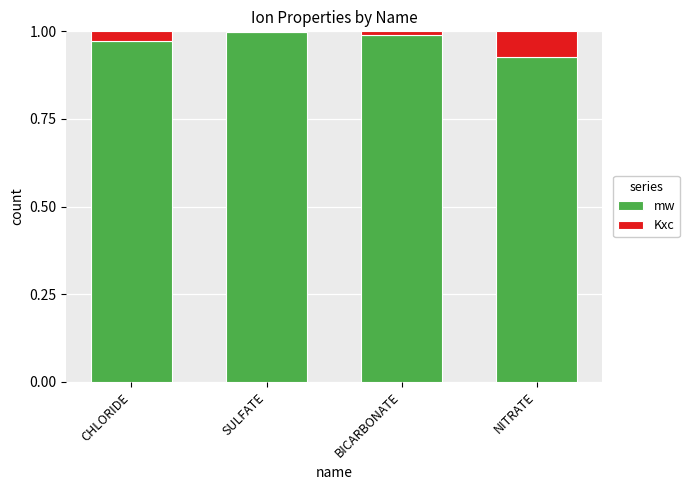

What is the sum of all mw values?

3.9